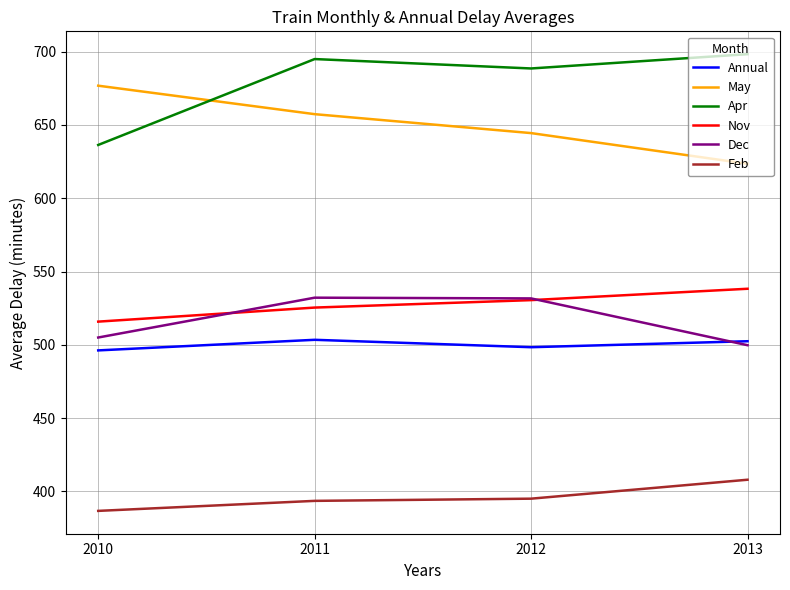

What is the lowest value of the Feb series?

386.8